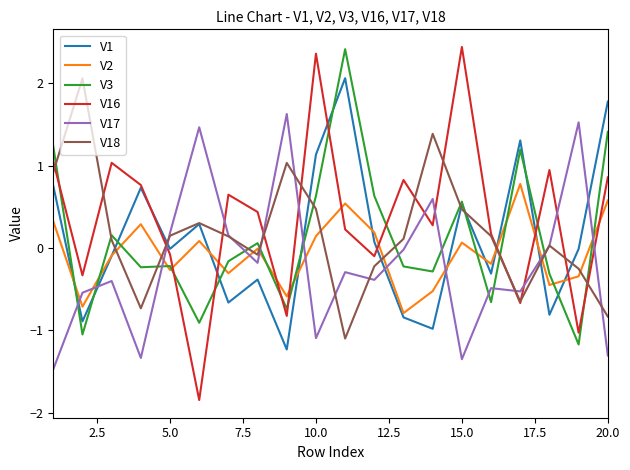

After their last crossing, which series has the higher values: V18 or V17?

V18